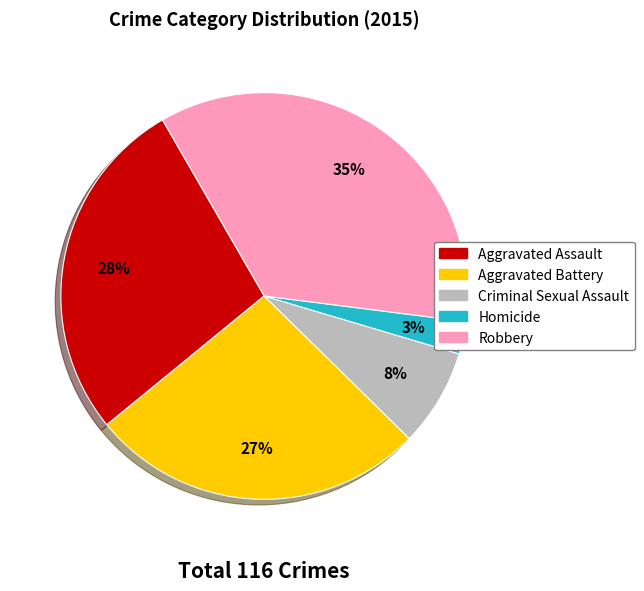

Which category has the biggest portion of the pie?

Robbery